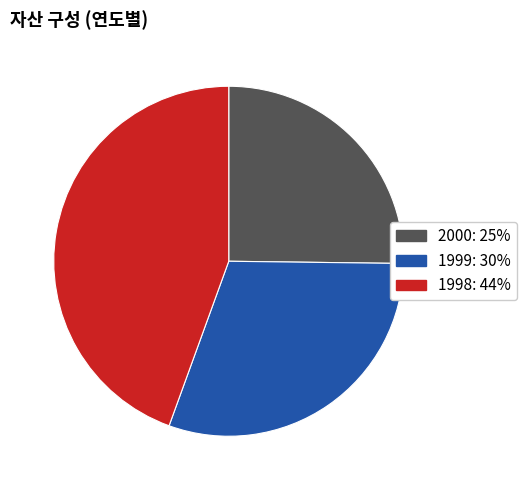

True or false: 1998 accounts for 34% of the total.

False